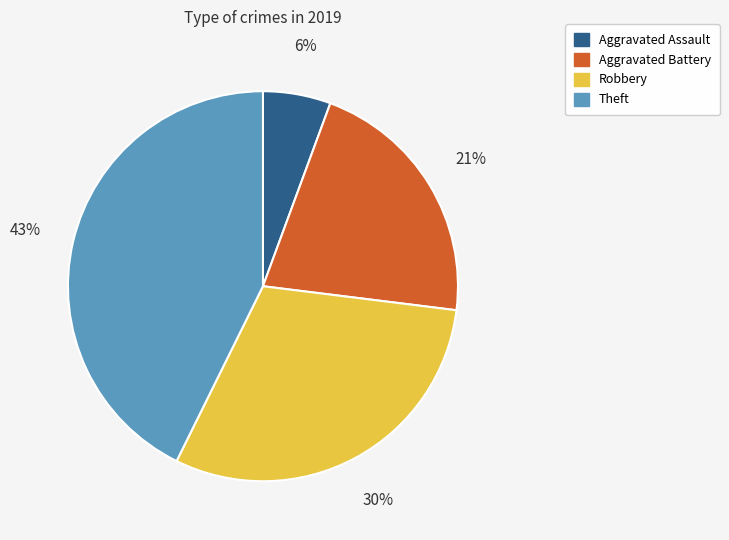

To the nearest percent, what is the difference between the largest and smallest slice percentages?

37%